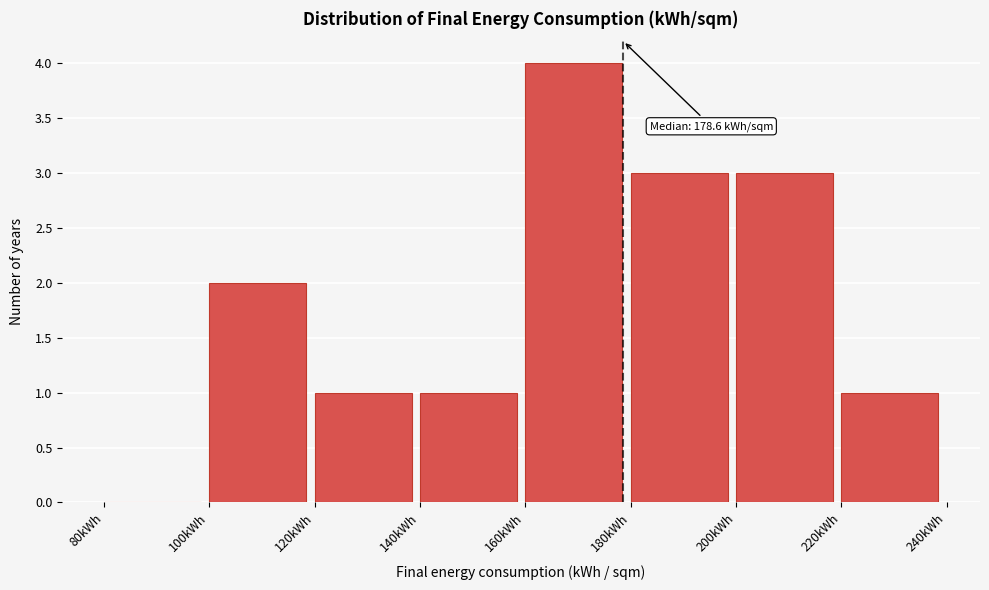

Which range on the x-axis has the tallest bar?

160 to 180